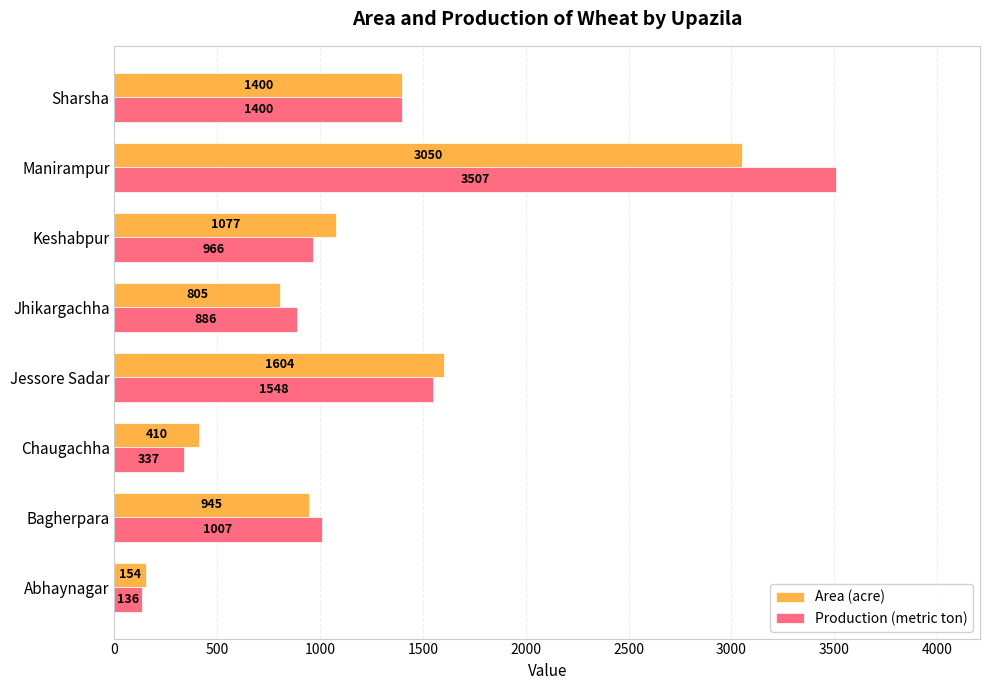

Rank the categories by Area (acre) value from highest to lowest.

Manirampur, Jessore Sadar, Sharsha, Keshabpur, Bagherpara, Jhikargachha, Chaugachha, Abhaynagar